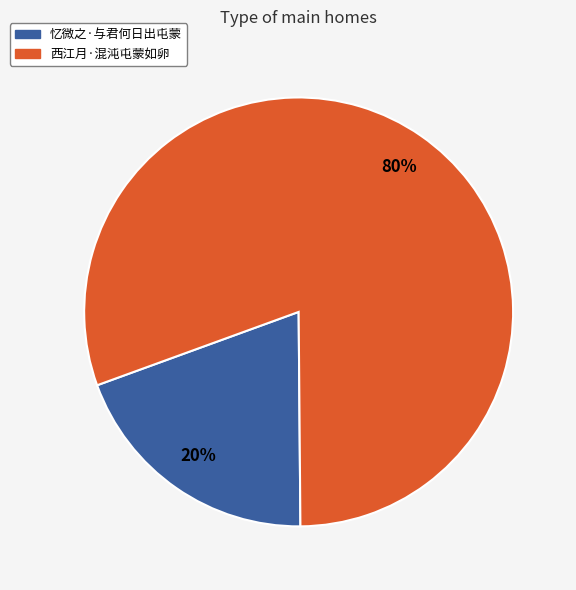

Between 忆微之·与君何日出屯蒙 and 西江月·混沌屯蒙如卵, which is larger?

西江月·混沌屯蒙如卵